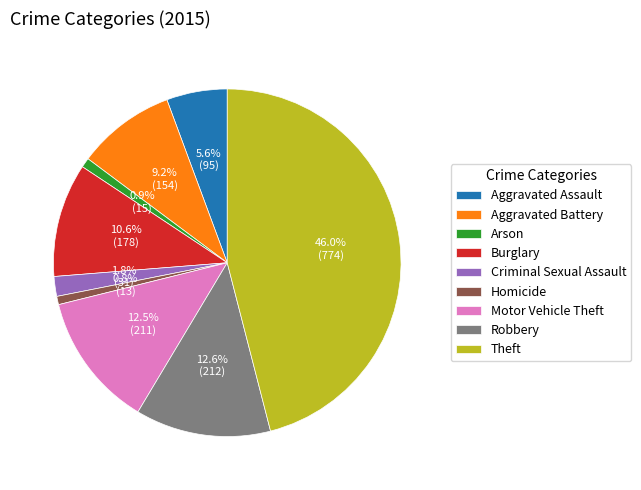

Which has a higher value, Theft or Robbery?

Theft